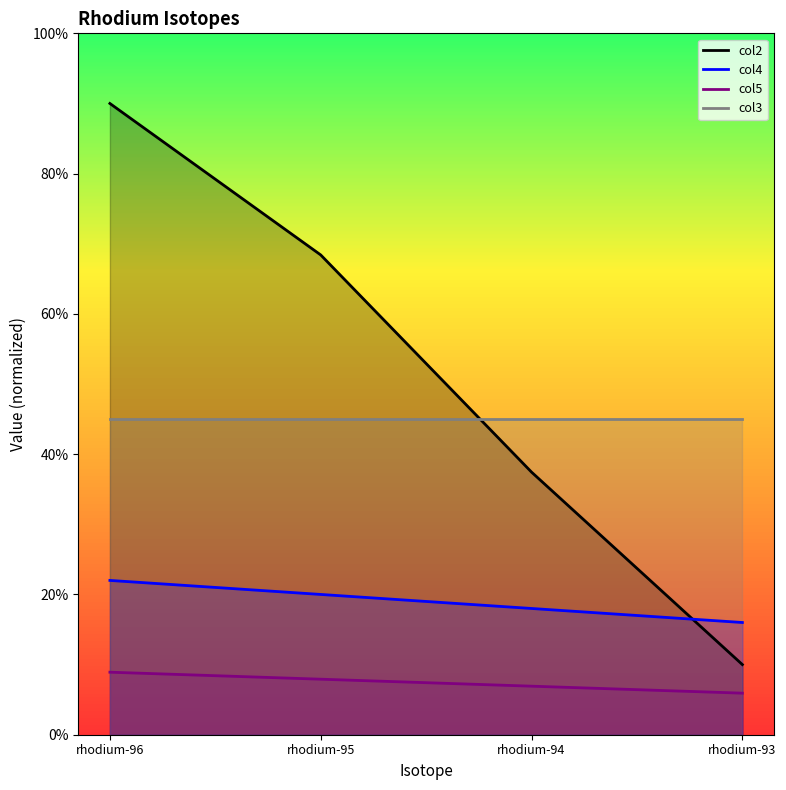

True or false: col4 and col5 cross at least once.

False